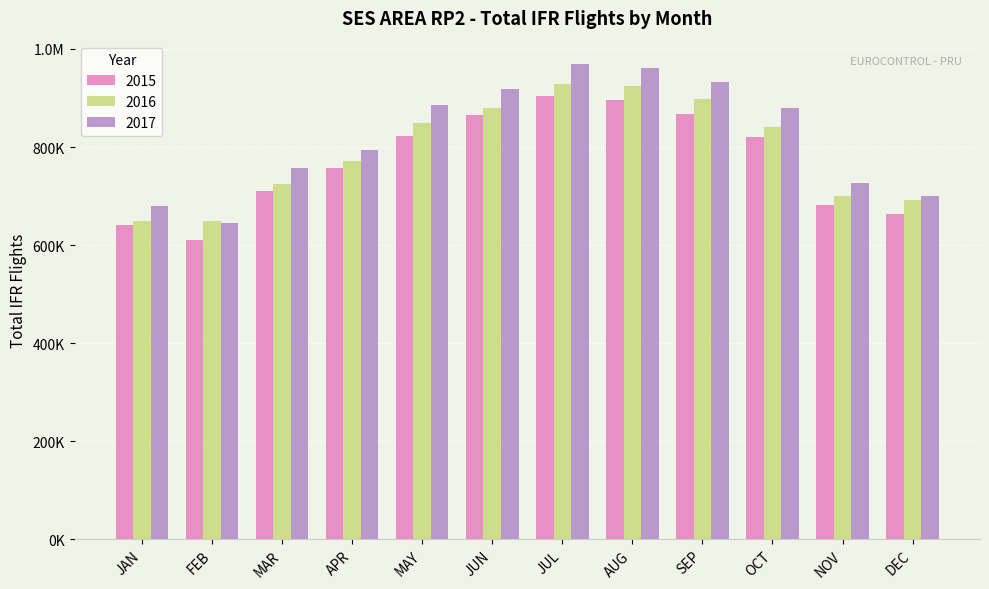

What are all the series names shown in the legend?

2015, 2016, 2017